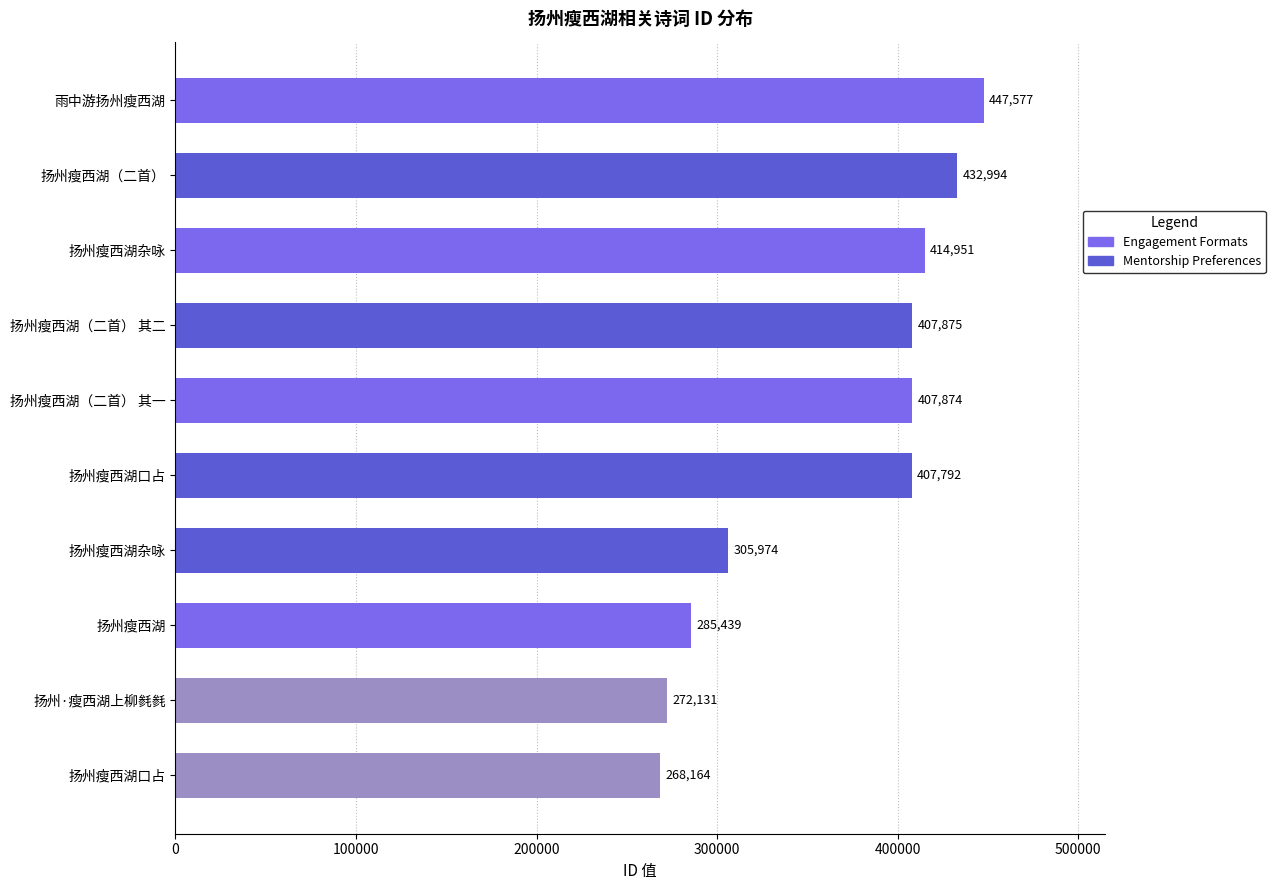

How many data points does each series have?

10